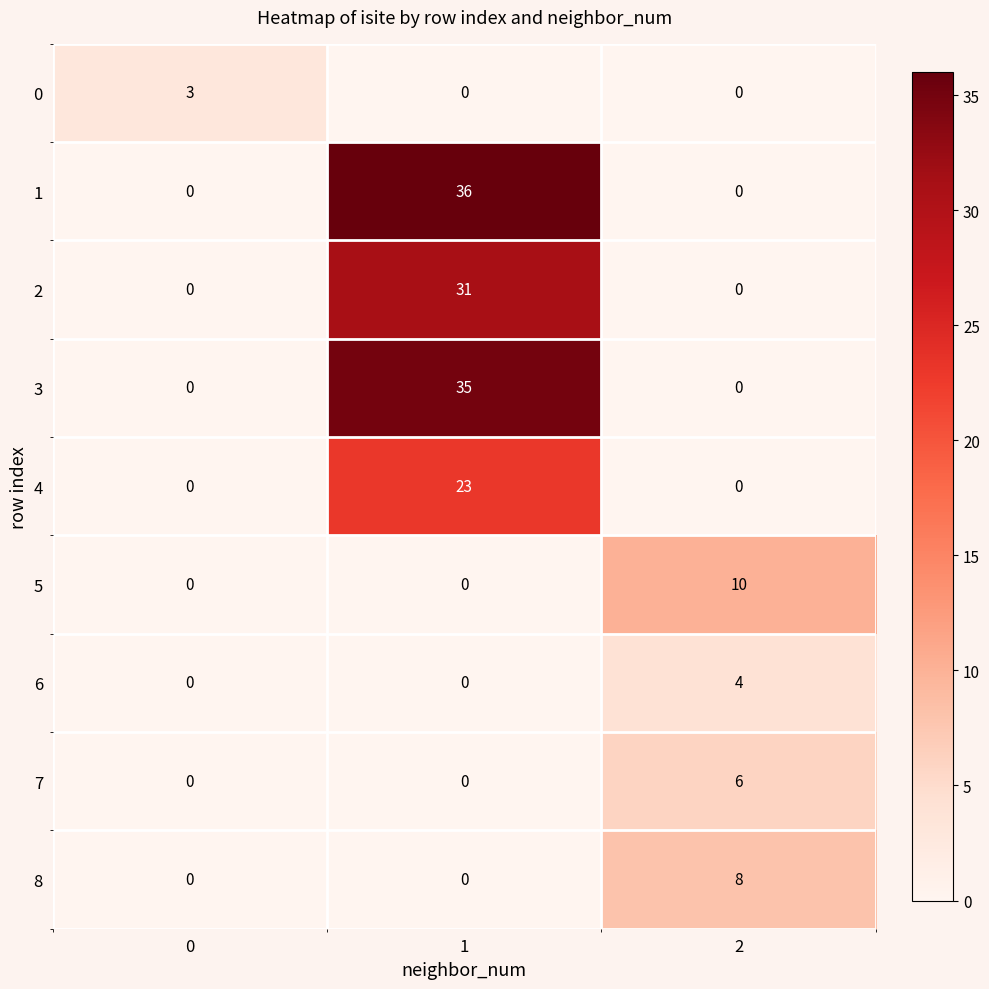

Which series has the largest total across all categories?

1